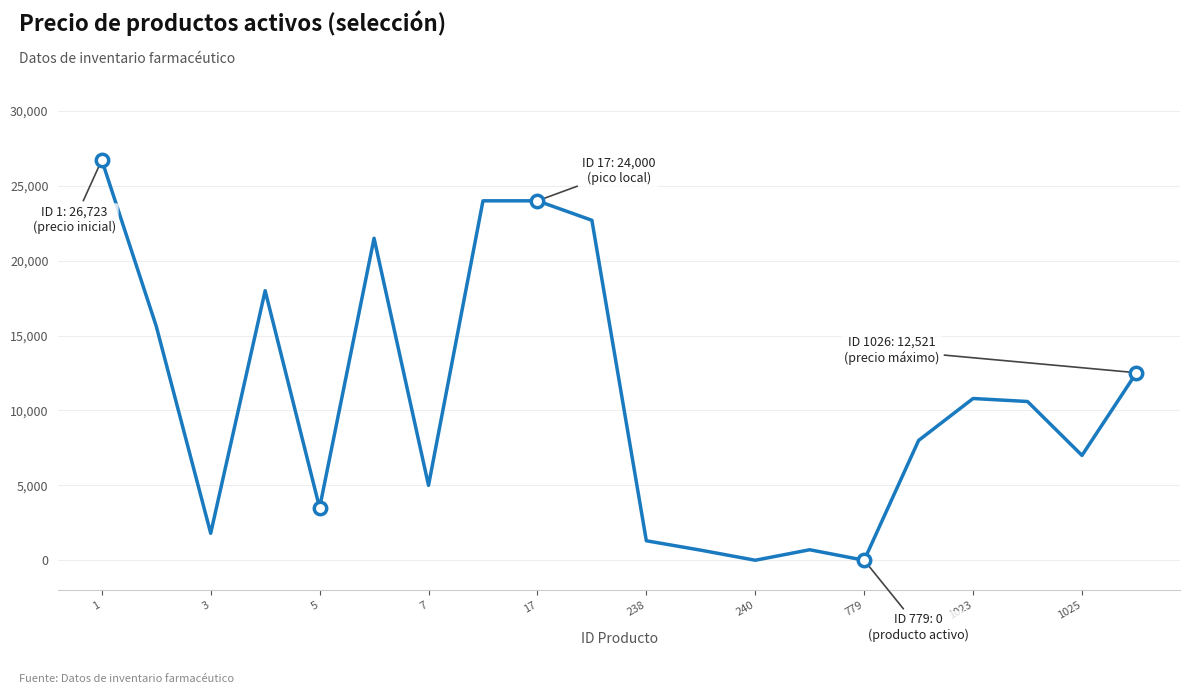

What is the maximum value shown in the chart?

26723